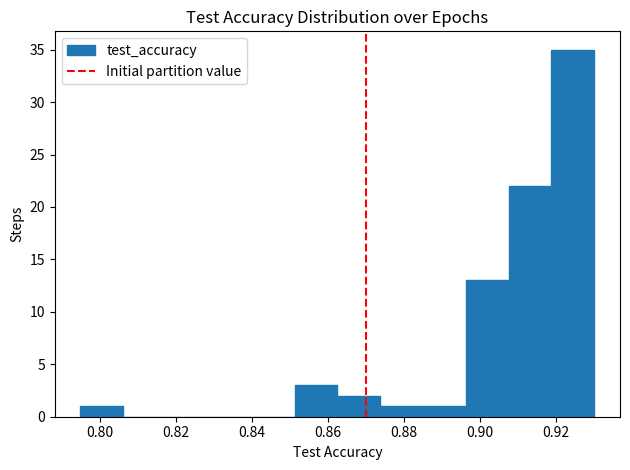

How tall is the bar that spans 0.896 to 0.908 on the x-axis? Neither the bar edges nor the heights are printed on the chart, so give them approximately, as read against the axes.

13